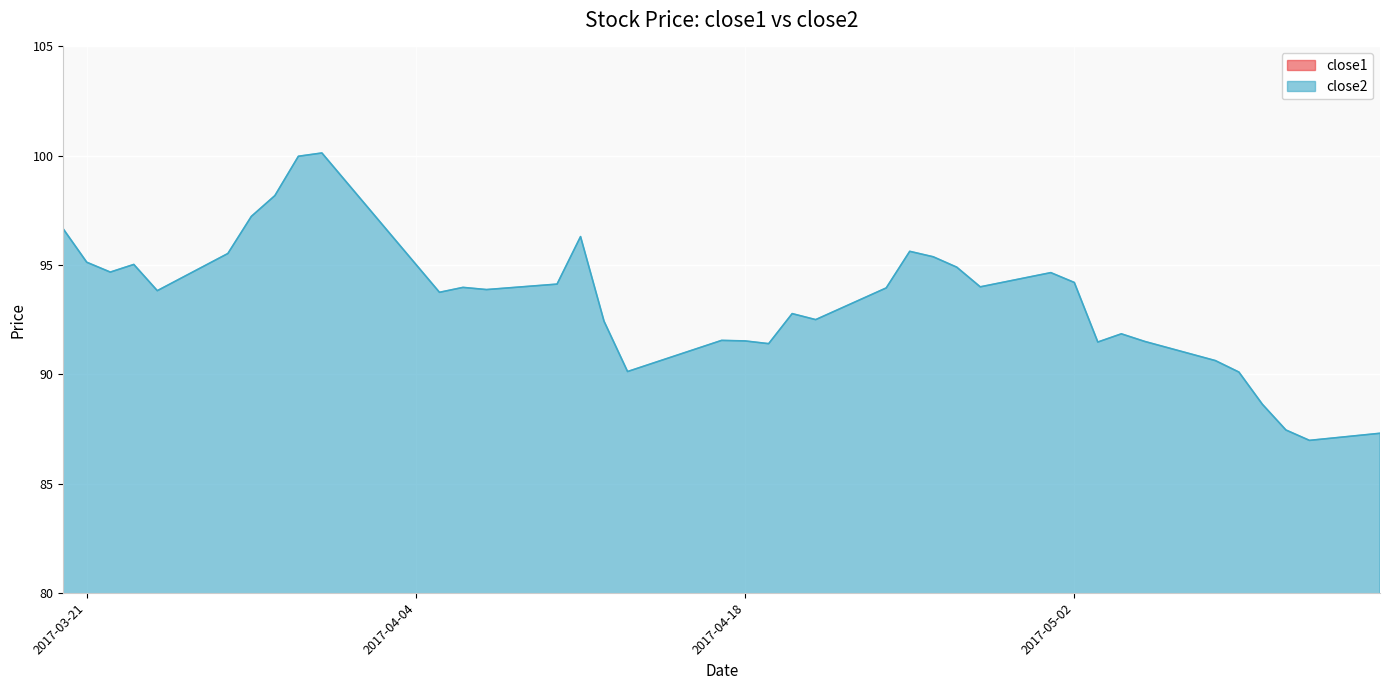

Reading left to right, extract all data points from this chart.

close1: 2017-03-20=45.3	2017-03-21=44.3	2017-03-22=44.3	2017-03-23=44.8	2017-03-24=44.6	2017-03-27=44.4	2017-03-28=45.2	2017-03-29=45.5	2017-03-30=45.9	2017-03-31=46.0	2017-04-03=45.3	2017-04-04=45.4	2017-04-05=45.5	2017-04-06=44.2	2017-04-07=43.4	2017-04-10=44.2	2017-04-11=44.0	2017-04-12=43.4	2017-04-13=43.0	2017-04-17=43.7	2017-04-18=43.6	2017-04-19=44.1	2017-04-20=44.6	2017-04-21=43.8	2017-04-24=45.1	2017-04-25=45.1	2017-04-26=45.4	2017-04-27=45.6	2017-04-28=46.0	2017-05-01=46.3	2017-05-02=46.4	2017-05-03=46.2	2017-05-04=46.1	2017-05-05=45.0	2017-05-08=45.1	2017-05-09=46.0	2017-05-10=45.0	2017-05-11=45.0	2017-05-12=44.6	2017-05-15=45.0
close2: 2017-03-20=96.7	2017-03-21=95.1	2017-03-22=94.7	2017-03-23=95.0	2017-03-24=93.8	2017-03-27=95.5	2017-03-28=97.2	2017-03-29=98.2	2017-03-30=100.0	2017-03-31=100.1	2017-04-03=96.3	2017-04-04=95.0	2017-04-05=93.8	2017-04-06=94.0	2017-04-07=93.9	2017-04-10=94.1	2017-04-11=96.3	2017-04-12=92.4	2017-04-13=90.1	2017-04-17=91.5	2017-04-18=91.5	2017-04-19=91.4	2017-04-20=92.8	2017-04-21=92.5	2017-04-24=94.0	2017-04-25=95.6	2017-04-26=95.4	2017-04-27=94.9	2017-04-28=94.0	2017-05-01=94.7	2017-05-02=94.2	2017-05-03=91.5	2017-05-04=91.8	2017-05-05=91.5	2017-05-08=90.6	2017-05-09=90.1	2017-05-10=88.6	2017-05-11=87.5	2017-05-12=87.0	2017-05-15=87.3